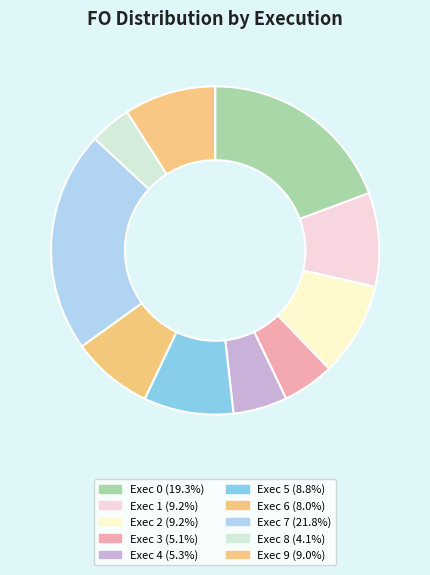

Between Exec 9 and Exec 5, which is larger?

Exec 9